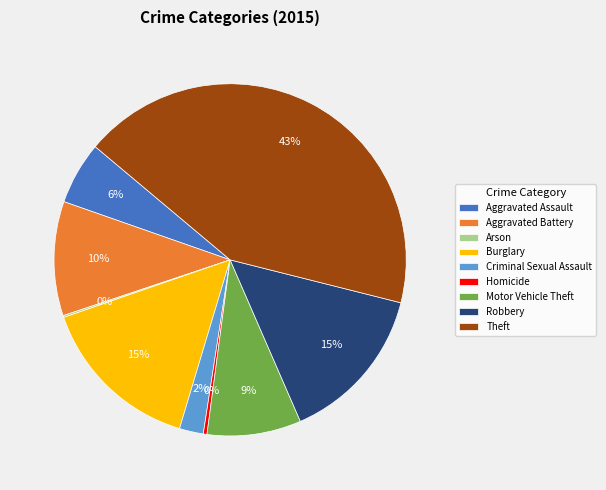

Combined, do Theft and Homicide account for over 50%?

No